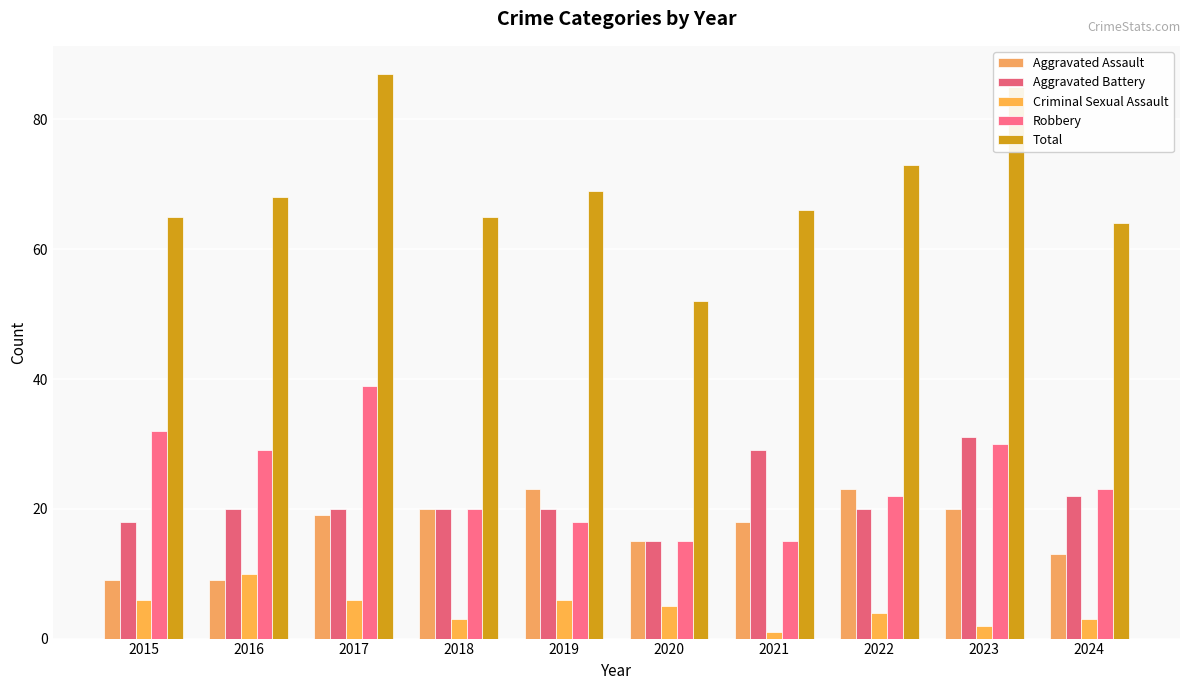

What is the maximum value for Robbery?

39